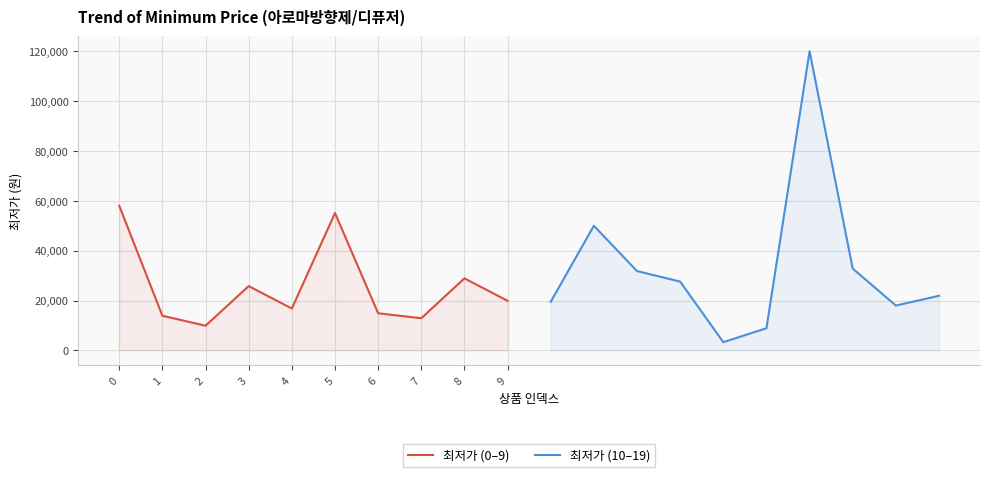

In 최저가 (10–19), how many points are lower than both neighbors (excluding endpoints)?

2